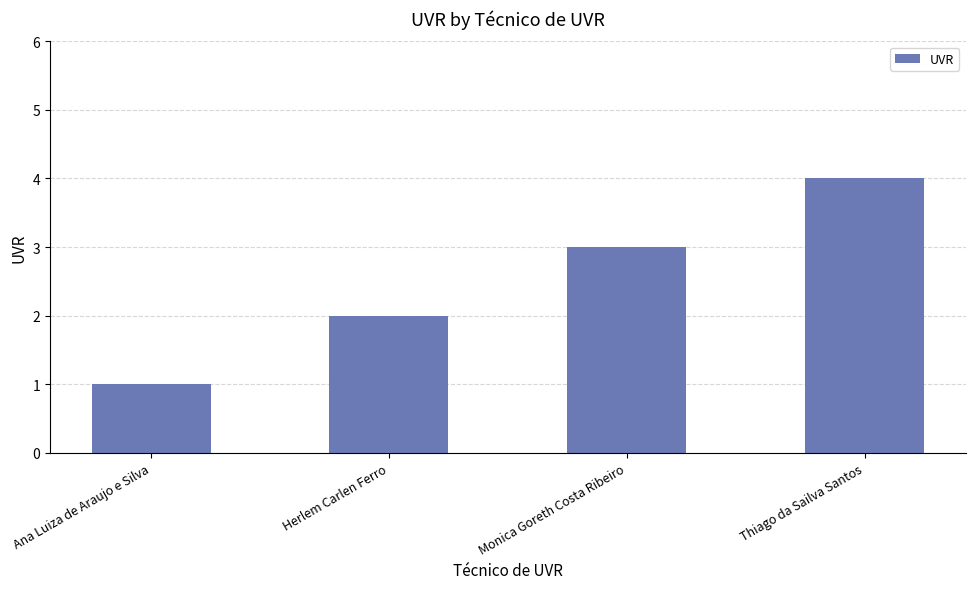

What is the label of the 3rd bar from the left?

Monica Goreth Costa Ribeiro